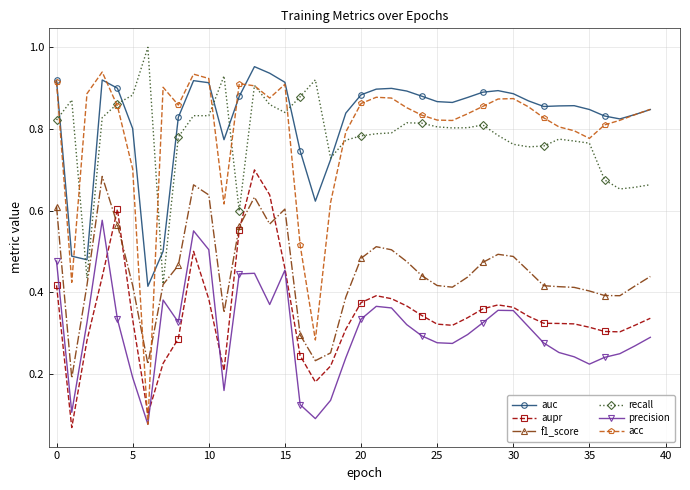

True or false: auc has more than 1 points higher than both neighbors.

True